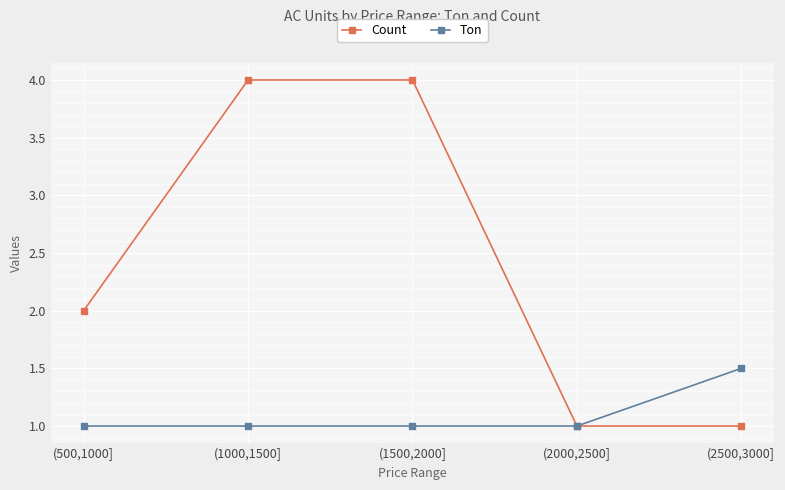

Is it true that Count equals 1.0 at (2000,2500]?

True